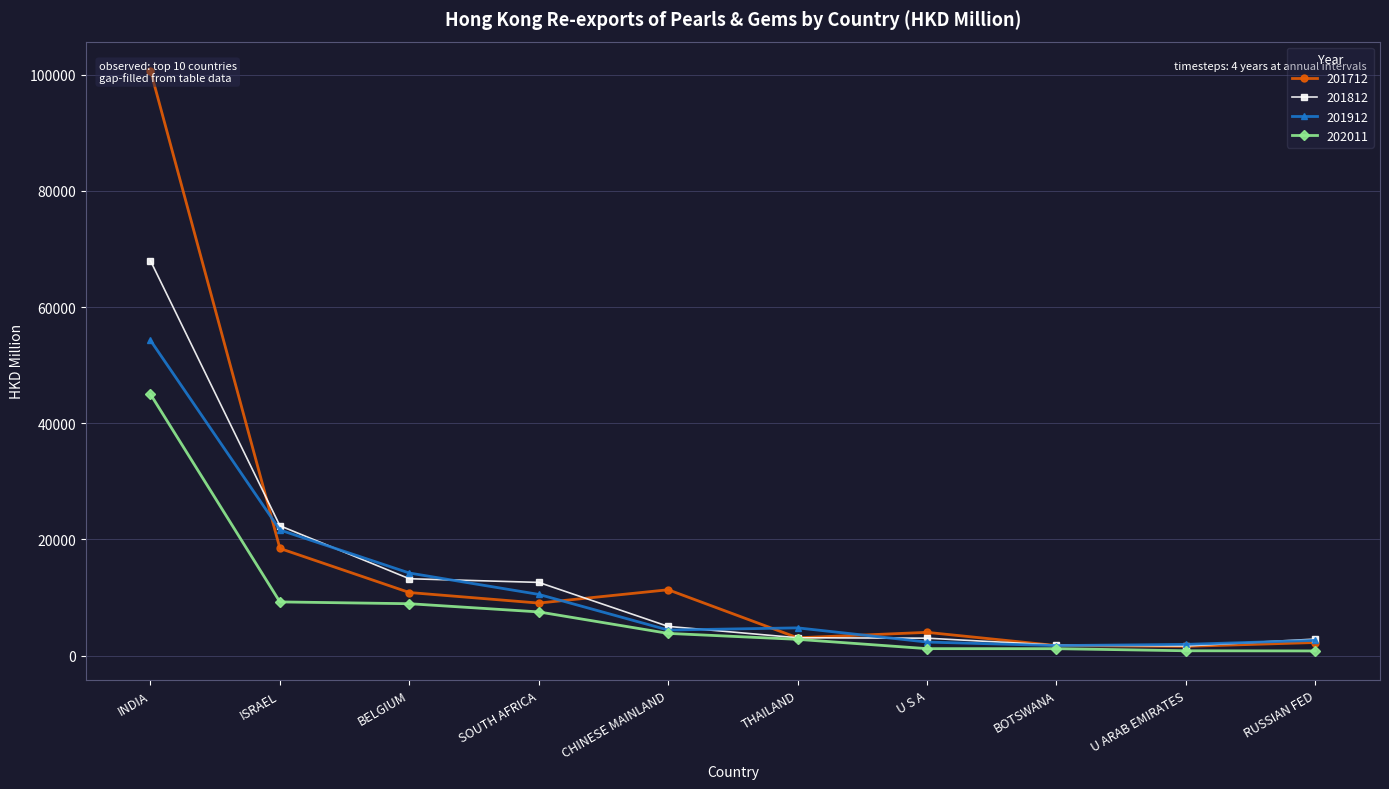

Reading right to left, list all the values displayed in this chart.

201712: RUSSIAN FED=2238.7	U ARAB EMIRATES=1573.0	BOTSWANA=1710.0	U S A=3988.3	THAILAND=3051.7	CHINESE MAINLAND=11323.4	SOUTH AFRICA=9030.1	BELGIUM=10846.4	ISRAEL=18436.7	INDIA=100712.5
201812: RUSSIAN FED=2829.3	U ARAB EMIRATES=1642.7	BOTSWANA=1786.5	U S A=2984.8	THAILAND=3056.2	CHINESE MAINLAND=5013.8	SOUTH AFRICA=12591.2	BELGIUM=13220.6	ISRAEL=22342.9	INDIA=67969.5
201912: RUSSIAN FED=2608.4	U ARAB EMIRATES=1918.4	BOTSWANA=1708.5	U S A=2315.9	THAILAND=4760.4	CHINESE MAINLAND=4383.9	SOUTH AFRICA=10522.3	BELGIUM=14201.7	ISRAEL=21616.8	INDIA=54264.0
202011: RUSSIAN FED=785.8	U ARAB EMIRATES=816.4	BOTSWANA=1177.5	U S A=1181.8	THAILAND=2784.0	CHINESE MAINLAND=3808.7	SOUTH AFRICA=7509.3	BELGIUM=8918.6	ISRAEL=9229.9	INDIA=44989.7